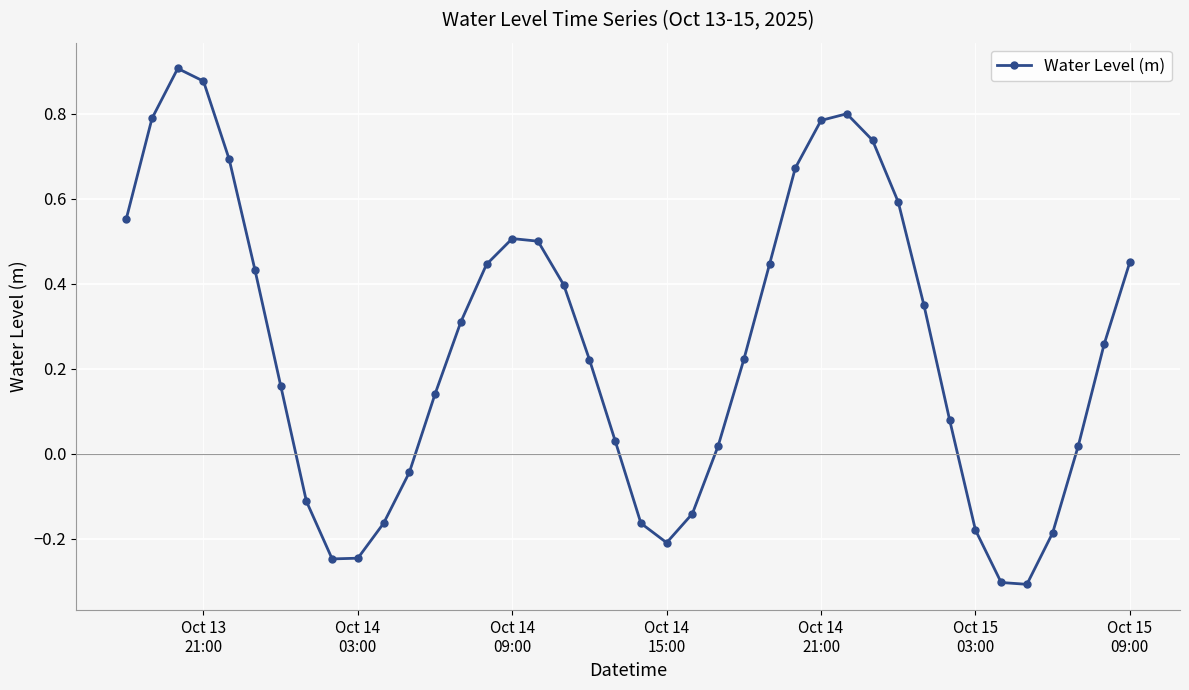

What is the smallest value displayed?

-0.3